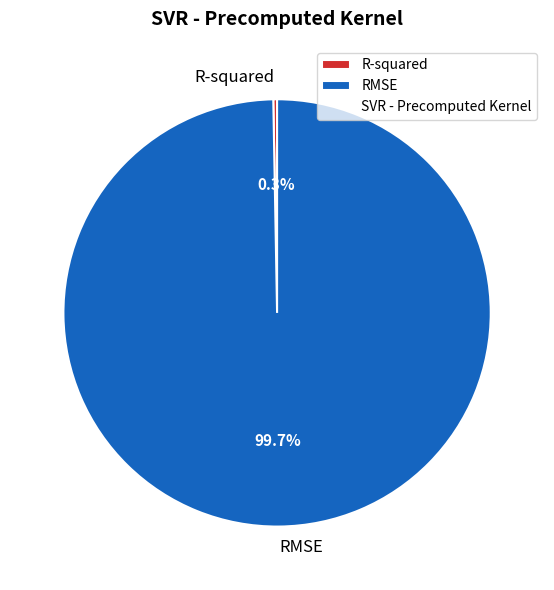

Which has a higher value, RMSE or R-squared?

RMSE